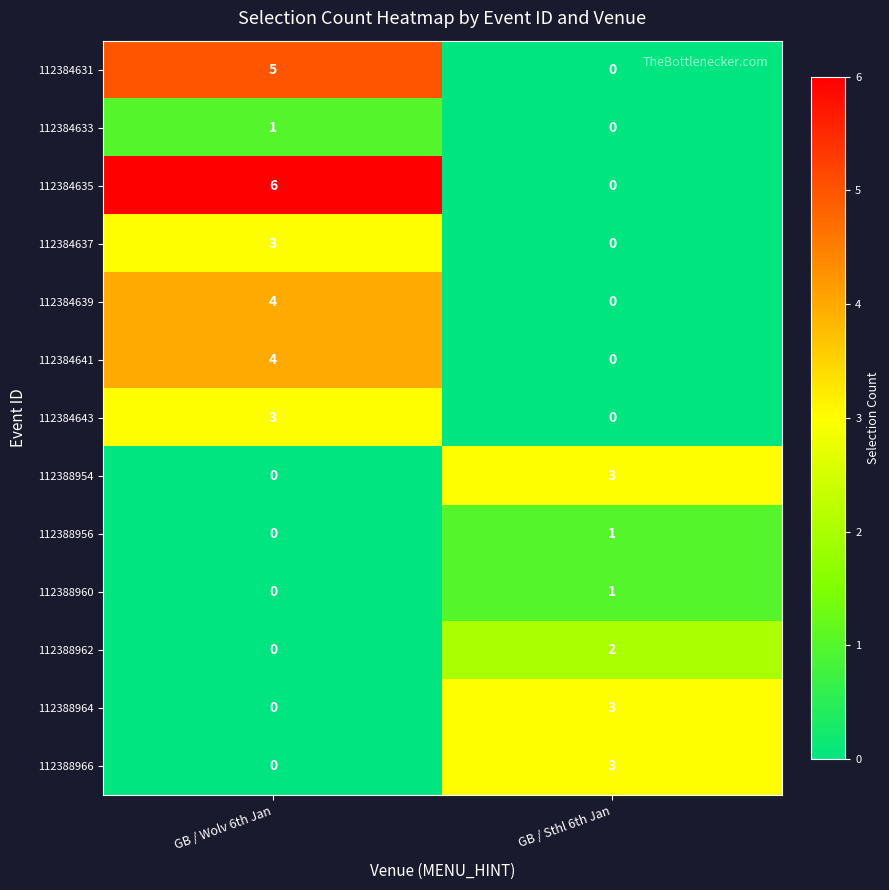

True or false: 112388956 has a value of 1 at GB / Sthl 6th Jan.

True